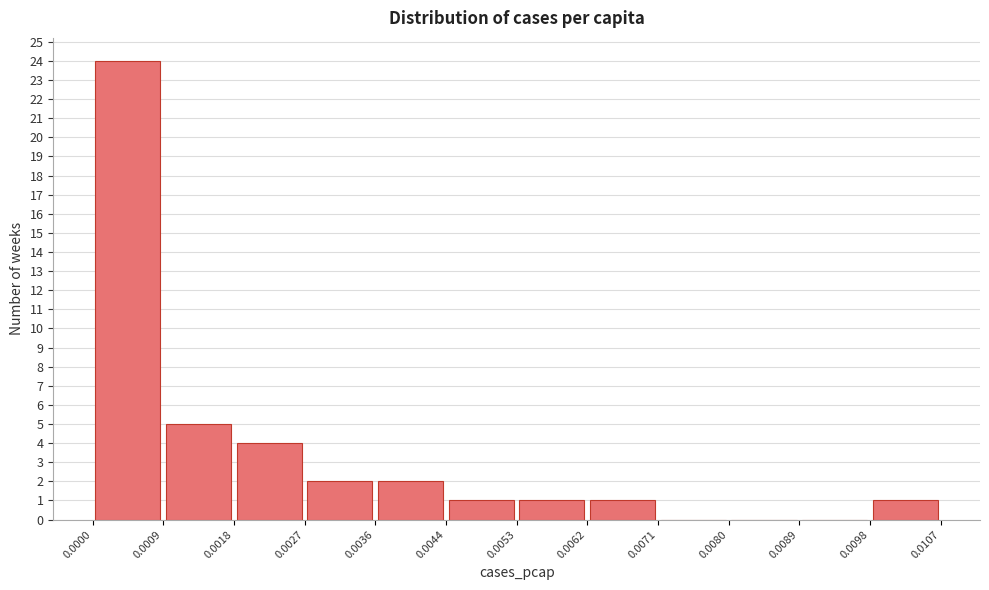

What is the height of the bar covering 0.0098 to 0.0107 on the x-axis? The values are not printed on the chart, so give them approximately, as read against the axis.

1